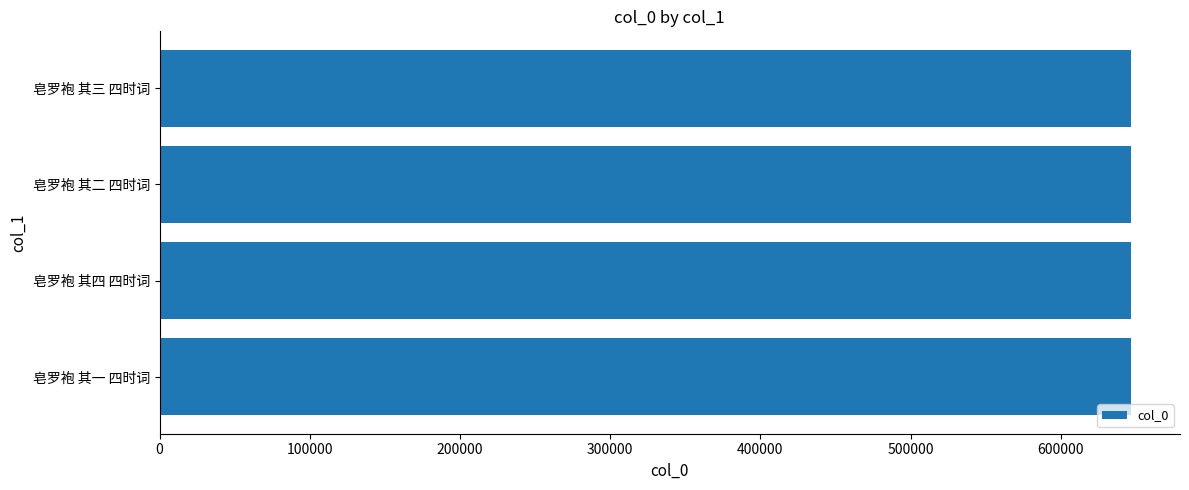

Read the value at 皂罗袍 其二 四时词.

647004